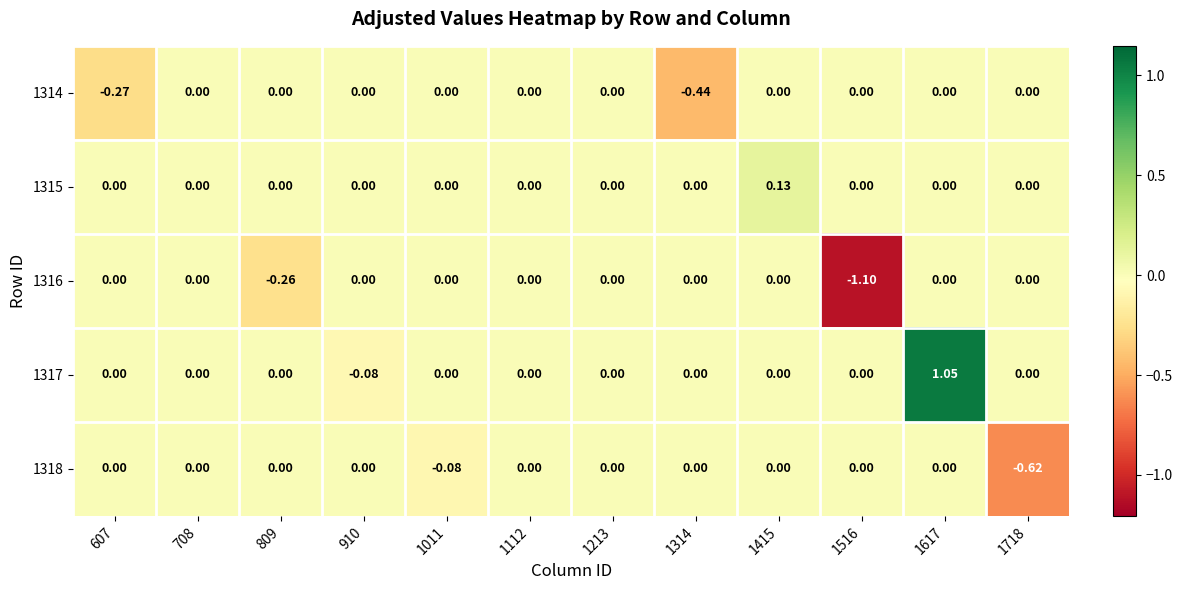

Is the value of 1316 at 1213 greater than the value of 1317 at 910?

Yes